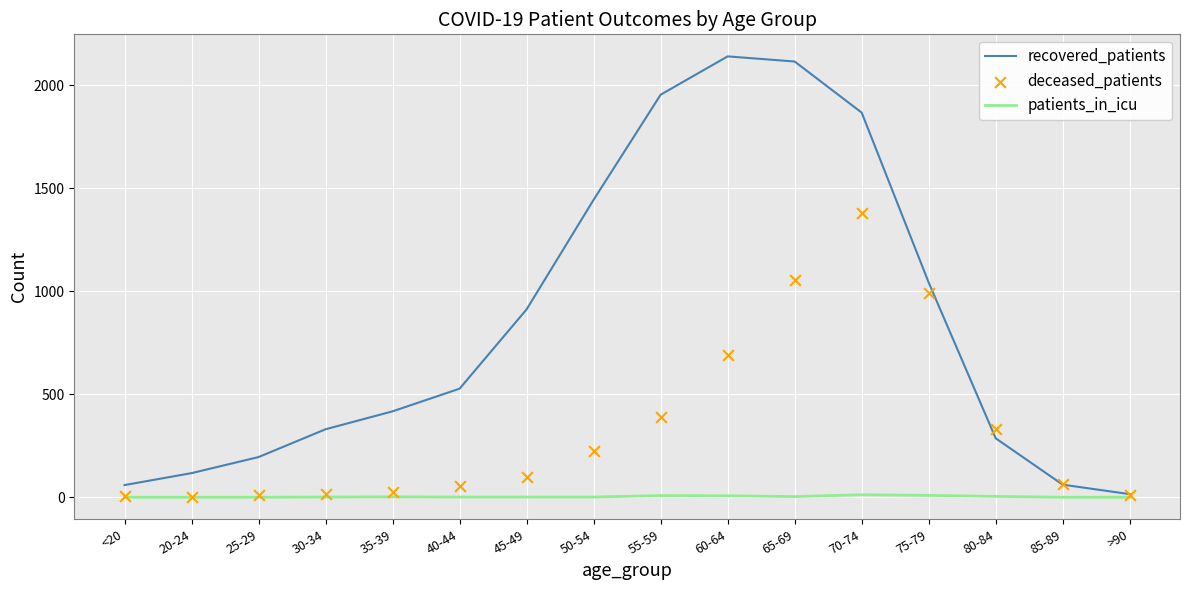

Which series has the widest spread of Y values?

recovered_patients